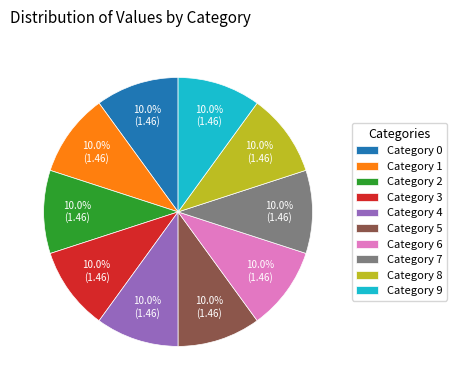

How much of the chart is everything except Category 7?

90.0%